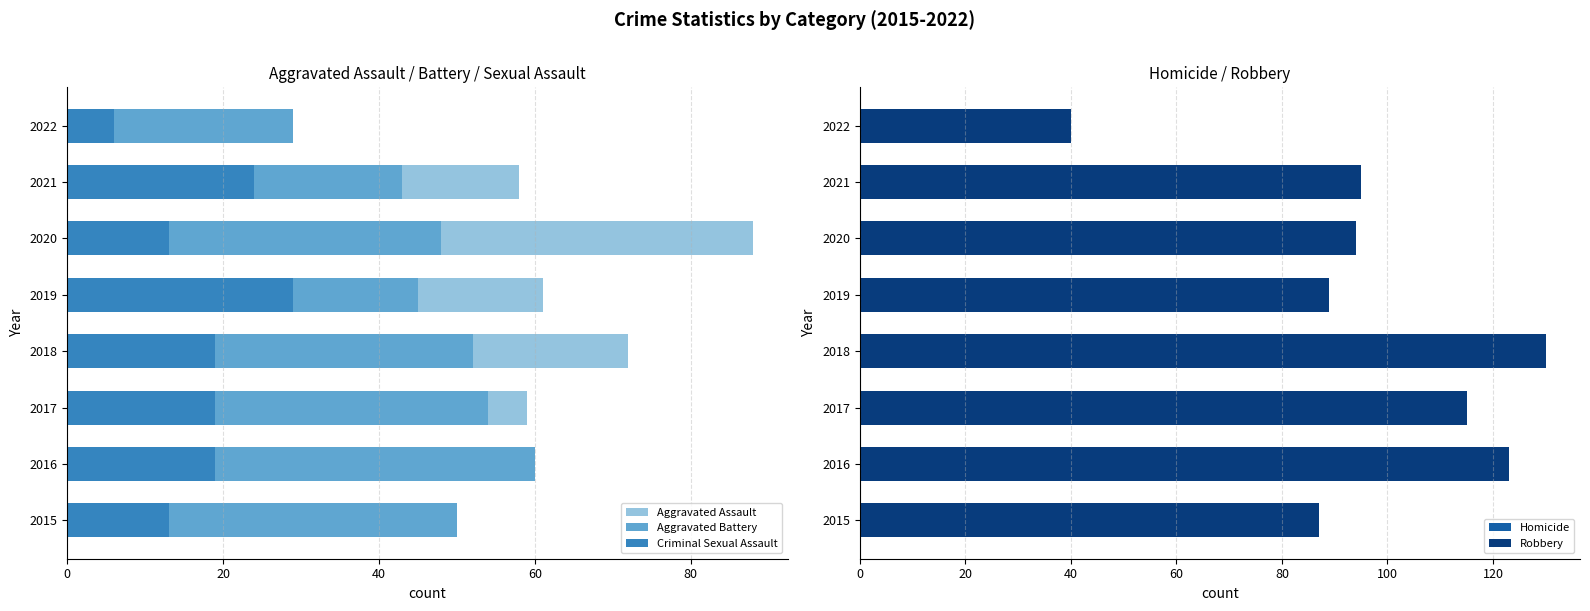

How many distinct data groups are displayed?

5